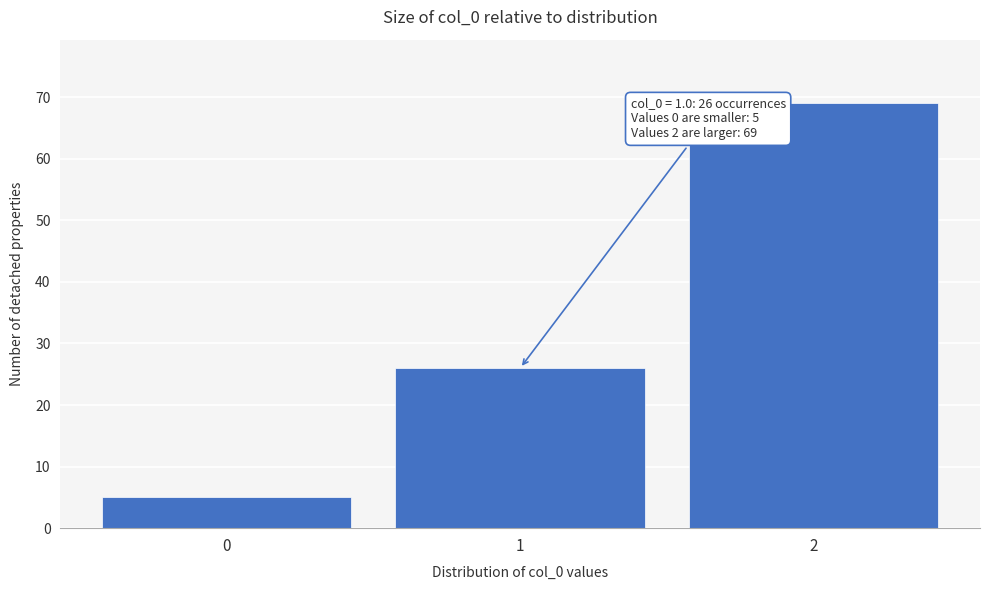

Which range on the x-axis has the tallest bar?

1.5 to 2.5